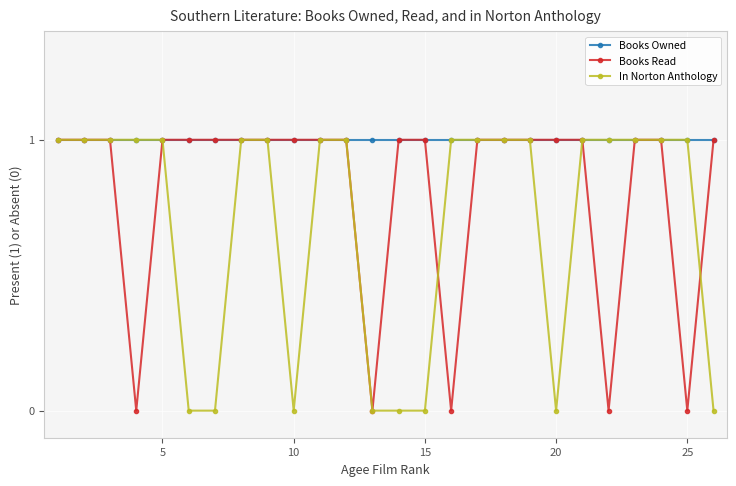

What is the value of the Books Owned point at the 21st from the left?

1